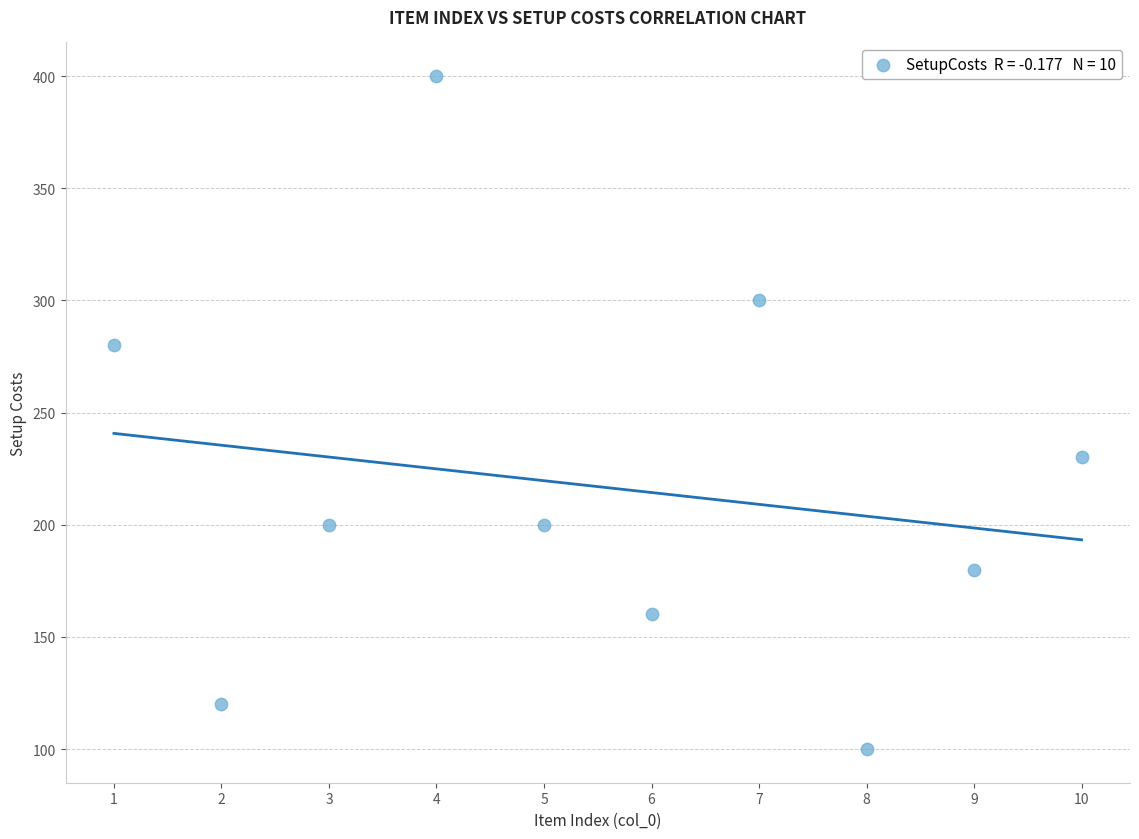

What is the range of X values (max minus min)?

9